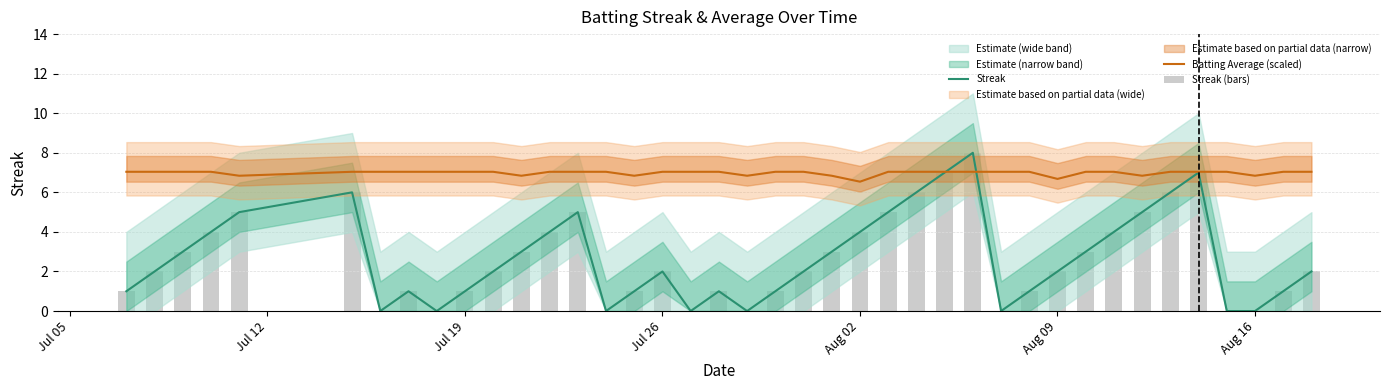

How many values in the Batting Average (scaled) series are below 7?

9